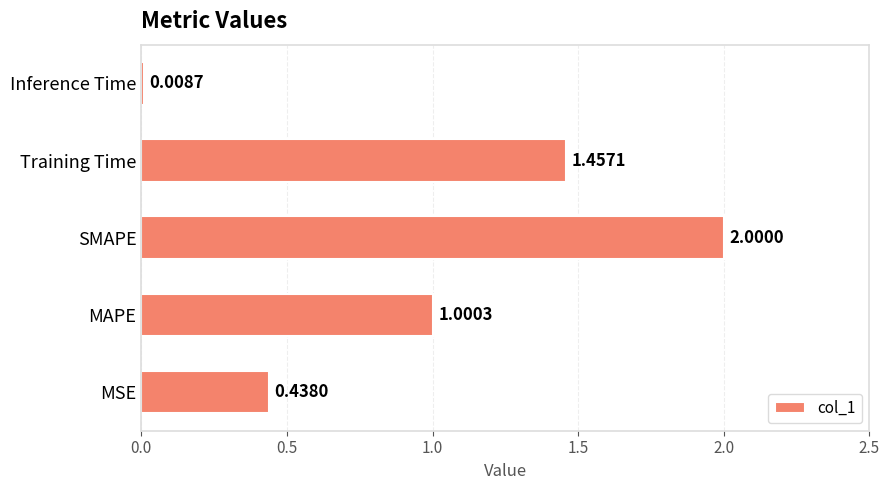

What is the difference between the maximum and minimum values?

2.0